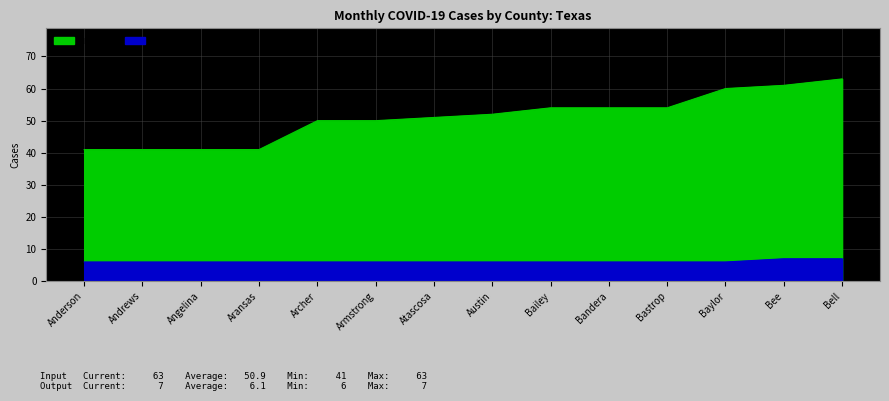

True or false: Output and Input intersect in this chart.

False